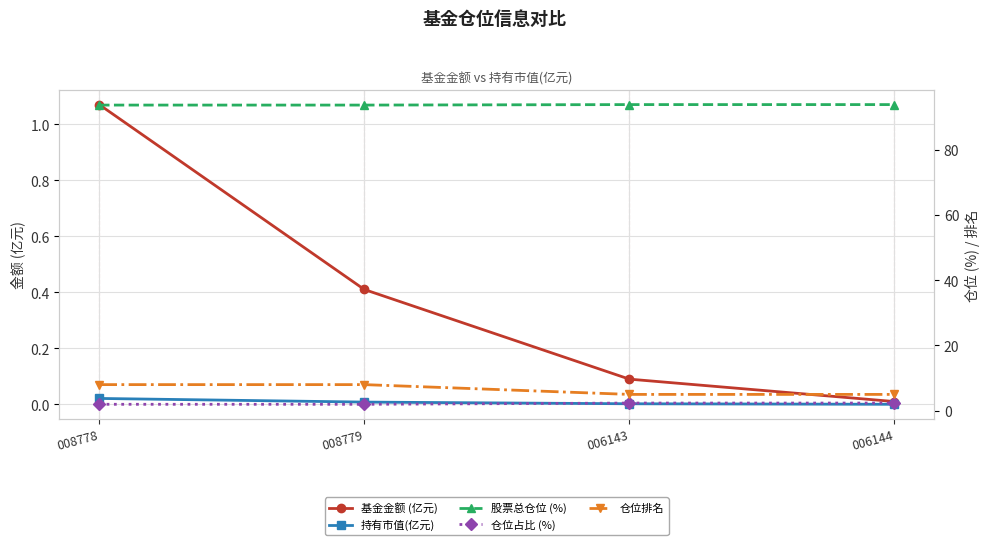

At how many categories does at least one series exceed 4?

4